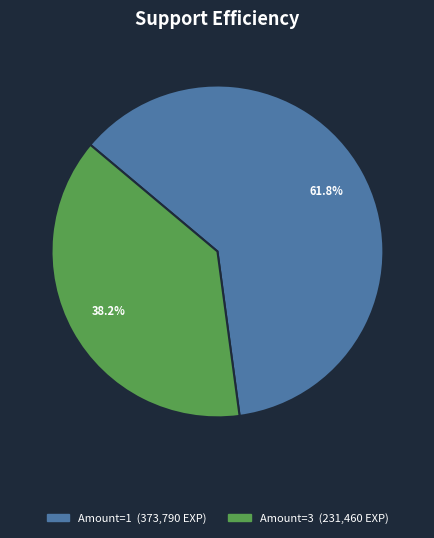

To the nearest percent, what is the average slice percentage?

50%